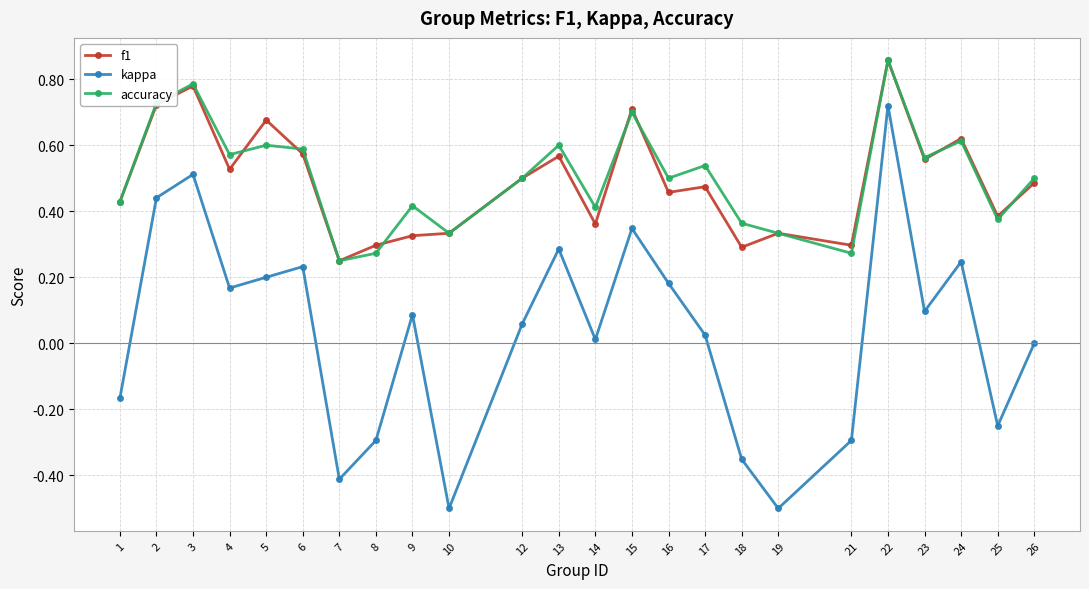

True or false: f1 has a value of 0.3 at 9.

True